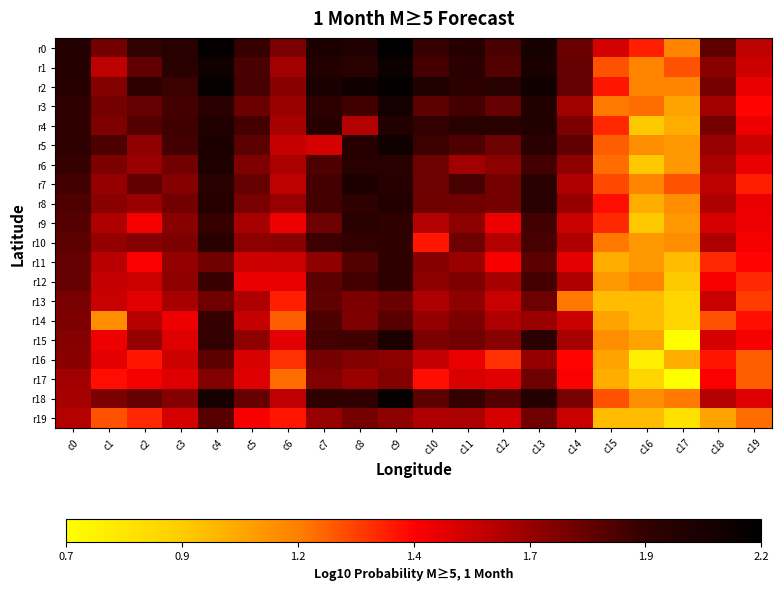

Reading left to right, list all the values displayed in this chart.

r0: c0=2.0	c1=1.8	c2=1.9	c3=2.0	c4=2.1	c5=1.9	c6=1.8	c7=2.0	c8=2.0	c9=2.2	c10=1.9	c11=2.0	c12=1.9	c13=2.1	c14=1.8	c15=1.5	c16=1.4	c17=1.2	c18=1.8	c19=1.6
r1: c0=2.0	c1=1.6	c2=1.8	c3=2.0	c4=2.1	c5=1.9	c6=1.7	c7=2.0	c8=2.0	c9=2.1	c10=1.9	c11=2.0	c12=1.9	c13=2.0	c14=1.8	c15=1.3	c16=1.2	c17=1.3	c18=1.7	c19=1.6
r2: c0=2.0	c1=1.7	c2=1.9	c3=1.9	c4=2.1	c5=1.9	c6=1.7	c7=2.0	c8=2.1	c9=2.2	c10=2.0	c11=2.0	c12=2.0	c13=2.1	c14=1.8	c15=1.4	c16=1.2	c17=1.2	c18=1.8	c19=1.5
r3: c0=1.9	c1=1.8	c2=1.8	c3=1.9	c4=2.0	c5=1.8	c6=1.7	c7=2.0	c8=1.9	c9=2.1	c10=1.8	c11=1.9	c12=1.8	c13=2.0	c14=1.7	c15=1.2	c16=1.2	c17=1.1	c18=1.7	c19=1.4
r4: c0=2.0	c1=1.7	c2=1.9	c3=1.9	c4=2.0	c5=1.9	c6=1.7	c7=2.0	c8=1.6	c9=2.0	c10=1.9	c11=2.0	c12=2.0	c13=2.0	c14=1.8	c15=1.4	c16=1.0	c17=1.0	c18=1.8	c19=1.5
r5: c0=2.0	c1=1.9	c2=1.7	c3=1.9	c4=2.0	c5=1.8	c6=1.6	c7=1.5	c8=2.0	c9=2.1	c10=1.9	c11=1.9	c12=1.8	c13=2.0	c14=1.8	c15=1.3	c16=1.1	c17=1.1	c18=1.7	c19=1.6
r6: c0=1.9	c1=1.8	c2=1.7	c3=1.8	c4=2.0	c5=1.7	c6=1.6	c7=1.9	c8=2.0	c9=2.0	c10=1.8	c11=1.7	c12=1.7	c13=1.9	c14=1.7	c15=1.2	c16=1.0	c17=1.1	c18=1.6	c19=1.5
r7: c0=1.9	c1=1.7	c2=1.8	c3=1.7	c4=2.0	c5=1.8	c6=1.6	c7=1.9	c8=2.0	c9=2.0	c10=1.8	c11=1.9	c12=1.8	c13=2.0	c14=1.6	c15=1.3	c16=1.2	c17=1.3	c18=1.6	c19=1.4
r8: c0=1.9	c1=1.7	c2=1.7	c3=1.8	c4=2.0	c5=1.8	c6=1.7	c7=1.9	c8=2.0	c9=2.0	c10=1.8	c11=1.8	c12=1.8	c13=2.0	c14=1.7	c15=1.4	c16=1.0	c17=1.1	c18=1.6	c19=1.5
r9: c0=1.9	c1=1.6	c2=1.5	c3=1.7	c4=1.9	c5=1.7	c6=1.5	c7=1.8	c8=2.0	c9=1.9	c10=1.6	c11=1.7	c12=1.5	c13=1.9	c14=1.6	c15=1.4	c16=1.0	c17=1.1	c18=1.5	c19=1.5
r10: c0=1.8	c1=1.7	c2=1.7	c3=1.8	c4=2.0	c5=1.7	c6=1.7	c7=1.9	c8=1.9	c9=2.0	c10=1.4	c11=1.8	c12=1.6	c13=1.9	c14=1.6	c15=1.2	c16=1.1	c17=1.1	c18=1.6	c19=1.5
r11: c0=1.8	c1=1.6	c2=1.4	c3=1.7	c4=1.8	c5=1.6	c6=1.6	c7=1.7	c8=1.9	c9=1.9	c10=1.7	c11=1.7	c12=1.5	c13=1.8	c14=1.5	c15=1.0	c16=1.1	c17=1.0	c18=1.4	c19=1.4
r12: c0=1.8	c1=1.6	c2=1.6	c3=1.7	c4=1.9	c5=1.5	c6=1.5	c7=1.8	c8=1.9	c9=1.9	c10=1.7	c11=1.7	c12=1.7	c13=1.9	c14=1.6	c15=1.1	c16=1.2	c17=1.0	c18=1.5	c19=1.4
r13: c0=1.8	c1=1.6	c2=1.5	c3=1.7	c4=1.8	c5=1.6	c6=1.4	c7=1.8	c8=1.8	c9=1.8	c10=1.6	c11=1.7	c12=1.6	c13=1.8	c14=1.2	c15=1.0	c16=1.0	c17=0.9	c18=1.6	c19=1.3
r14: c0=1.8	c1=1.1	c2=1.6	c3=1.5	c4=1.9	c5=1.6	c6=1.3	c7=1.9	c8=1.7	c9=1.8	c10=1.7	c11=1.8	c12=1.6	c13=1.7	c14=1.6	c15=1.1	c16=1.0	c17=0.9	c18=1.3	c19=1.4
r15: c0=1.7	c1=1.5	c2=1.7	c3=1.5	c4=1.9	c5=1.7	c6=1.5	c7=1.9	c8=1.9	c9=2.0	c10=1.8	c11=1.8	c12=1.7	c13=2.0	c14=1.7	c15=1.1	c16=1.1	c17=0.7	c18=1.5	c19=1.5
r16: c0=1.7	c1=1.5	c2=1.4	c3=1.6	c4=1.8	c5=1.5	c6=1.3	c7=1.8	c8=1.7	c9=1.7	c10=1.6	c11=1.5	c12=1.3	c13=1.7	c14=1.4	c15=1.1	c16=0.8	c17=1.0	c18=1.4	c19=1.3
r17: c0=1.7	c1=1.4	c2=1.5	c3=1.5	c4=1.7	c5=1.5	c6=1.2	c7=1.7	c8=1.7	c9=1.7	c10=1.4	c11=1.5	c12=1.5	c13=1.8	c14=1.4	c15=1.0	c16=0.9	c17=0.7	c18=1.4	c19=1.3
r18: c0=1.7	c1=1.8	c2=1.8	c3=1.7	c4=2.1	c5=1.8	c6=1.6	c7=2.0	c8=2.0	c9=2.1	c10=1.8	c11=1.9	c12=1.9	c13=2.0	c14=1.8	c15=1.3	c16=1.1	c17=1.2	c18=1.6	c19=1.5
r19: c0=1.6	c1=1.3	c2=1.4	c3=1.5	c4=1.8	c5=1.5	c6=1.4	c7=1.7	c8=1.8	c9=1.7	c10=1.6	c11=1.6	c12=1.5	c13=1.8	c14=1.6	c15=1.0	c16=1.0	c17=0.8	c18=1.1	c19=1.2